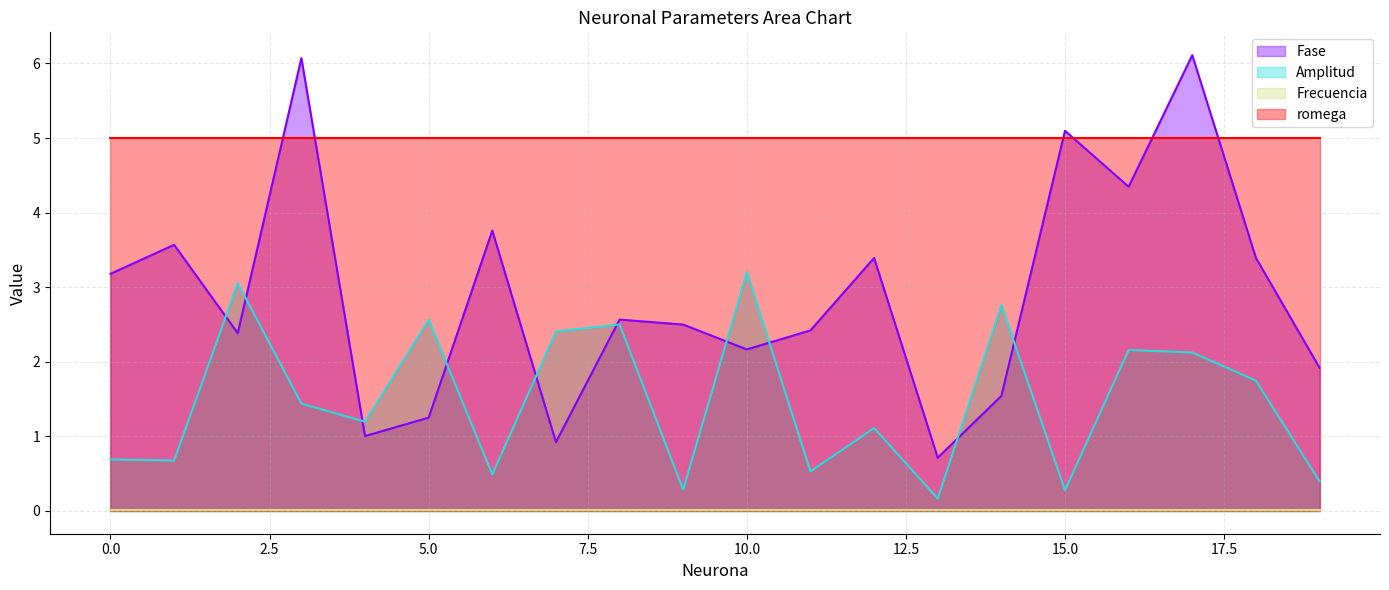

At which label does Amplitud first exceed 1?

2